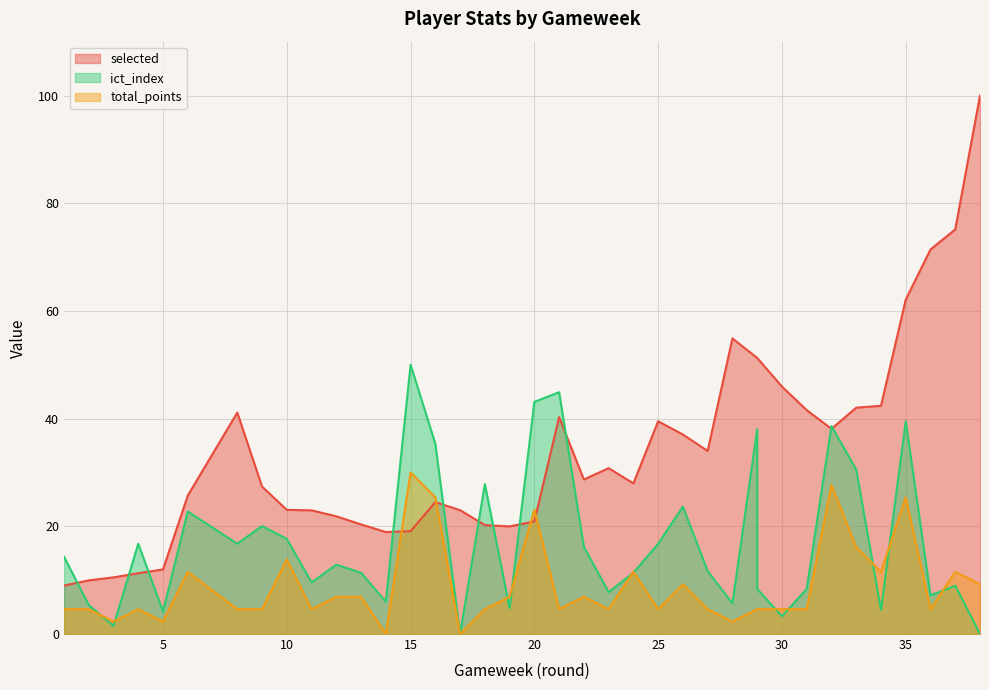

Reading left to right, transcribe all the data shown in this chart.

selected: 1=9.0	2=10.0	3=10.5	4=11.3	5=12.0	6=25.7	8=41.1	9=27.4	10=23.1	11=23.0	12=21.9	13=20.4	14=18.9	15=19.1	16=24.5	17=23.0	18=20.2	19=20.0	20=20.9	21=40.3	22=28.7	23=30.8	24=28.0	25=39.5	26=37.0	27=34.0	28=54.9	29=51.3	29=51.3	30=46.0	31=41.6	32=38.1	33=42.0	34=42.4	35=62.1	36=71.4	37=75.1	38=100.0
total_points: 1=4.6	2=4.6	3=2.3	4=4.6	5=2.3	6=11.5	8=4.6	9=4.6	10=13.8	11=4.6	12=6.9	13=6.9	14=0.0	15=30.0	16=25.4	17=0.0	18=4.6	19=6.9	20=23.1	21=4.6	22=6.9	23=4.6	24=11.5	25=4.6	26=9.2	27=4.6	28=2.3	29=4.6	29=4.6	30=4.6	31=4.6	32=27.7	33=16.2	34=11.5	35=25.4	36=4.6	37=11.5	38=9.2
ict_index: 1=14.4	2=5.4	3=1.5	4=16.8	5=4.2	6=22.8	8=16.8	9=20.1	10=17.7	11=9.6	12=12.9	13=11.4	14=6.0	15=50.0	16=35.3	17=0.0	18=27.8	19=4.8	20=43.1	21=44.9	22=16.2	23=7.8	24=11.4	25=16.8	26=23.7	27=11.7	28=5.7	29=38.0	29=8.4	30=3.3	31=8.4	32=38.6	33=30.5	34=4.5	35=39.5	36=7.2	37=9.0	38=0.0